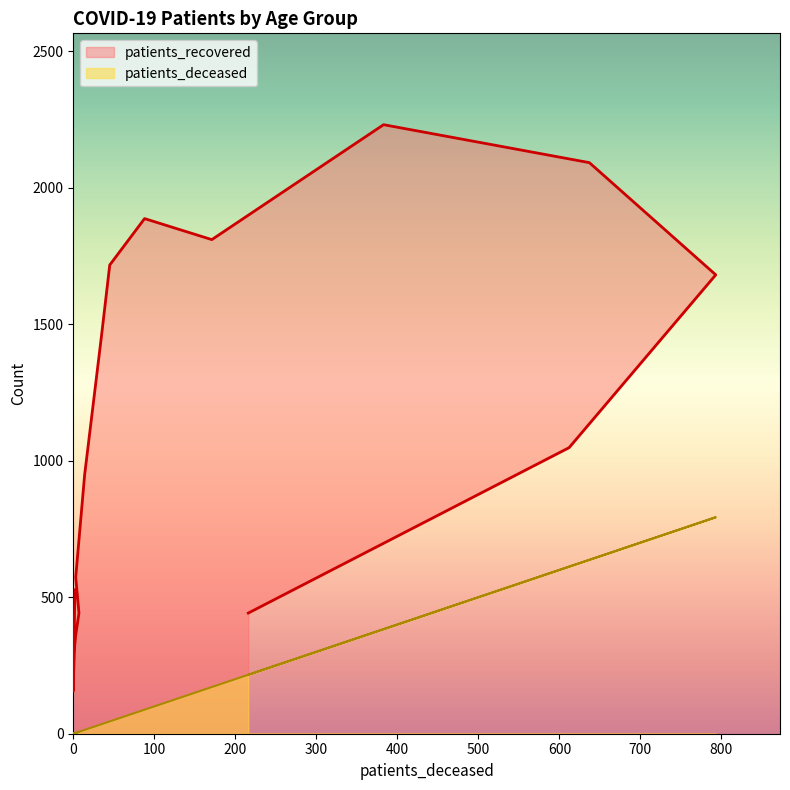

How many lines are shown in the chart?

2